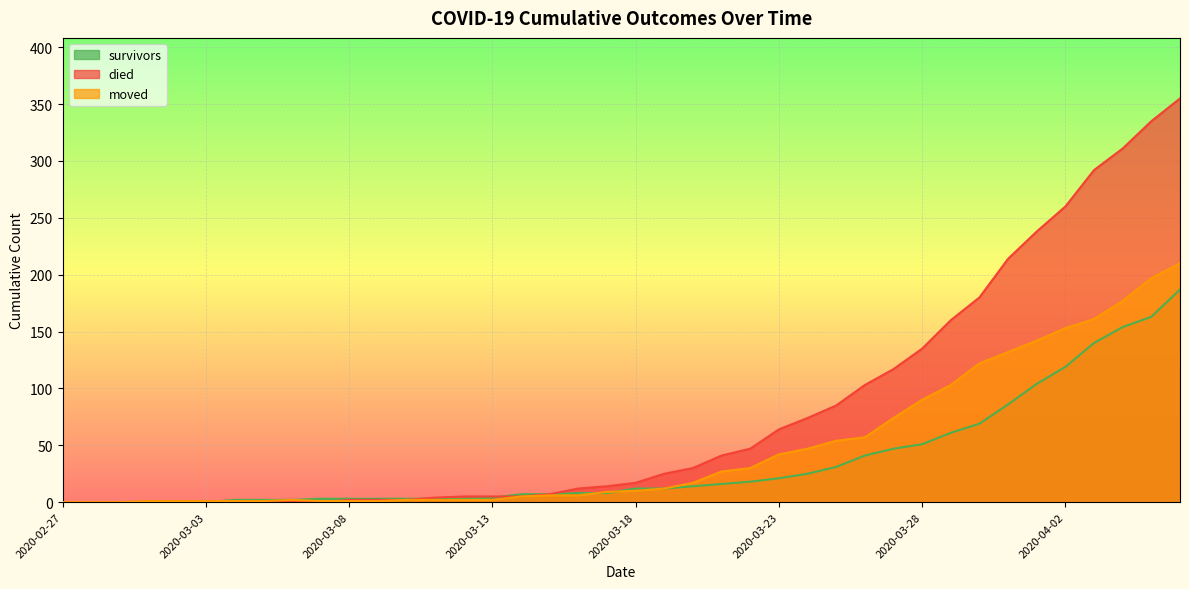

Reading right to left, extract all data points from this chart.

survivors: 187	163	154	140	119	104	86	69	61	51	47	41	31	25	21	18	16	14	12	12	8	8	7	7	4	3	3	3	3	3	3	2	2	2	0	0	0	0	0	0
died: 355	335	311	292	260	238	214	180	160	135	117	103	85	74	64	47	41	30	25	17	14	12	7	5	5	5	4	2	2	2	0	0	0	0	0	0	0	0	0	0
moved: 210	197	177	161	153	142	132	122	103	90	74	57	54	47	42	30	27	17	12	10	9	6	6	5	2	2	2	2	1	1	1	2	1	1	1	1	1	0	0	0